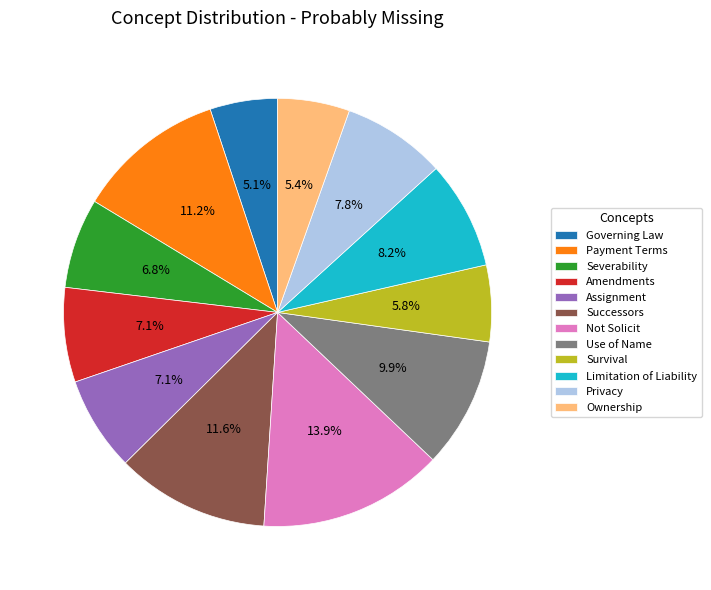

What is the ratio of the value at Limitation of Liability to the value at Governing Law?

1.6